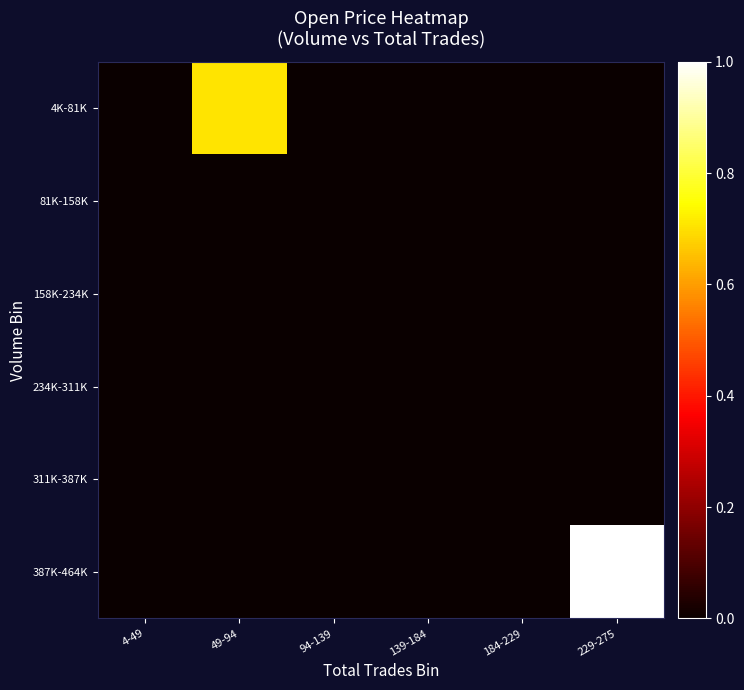

Between 4-49 and 49-94, which is larger?

49-94